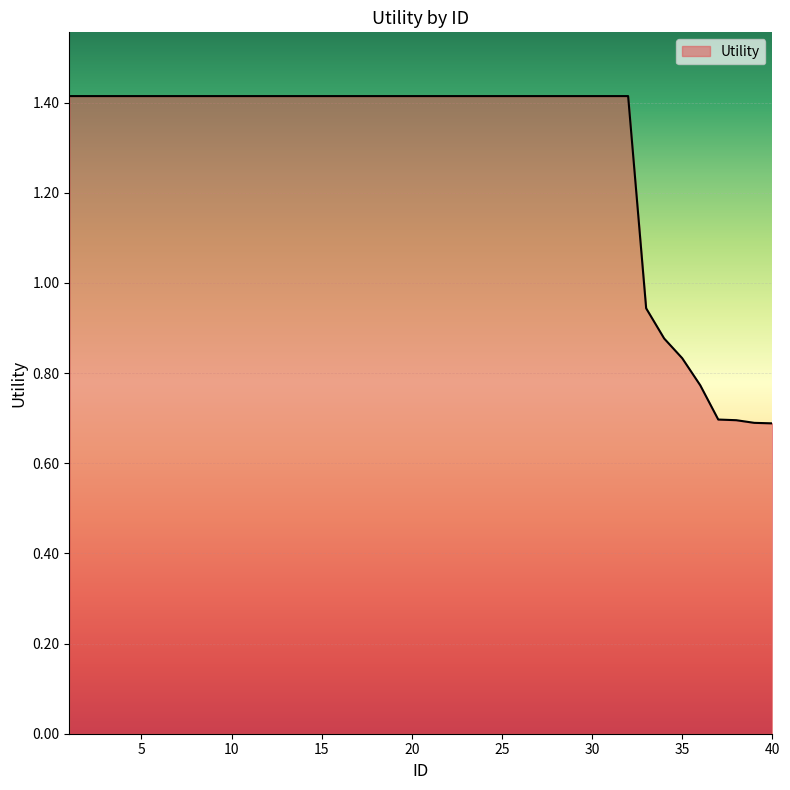

What is the sum of all values?

51.5